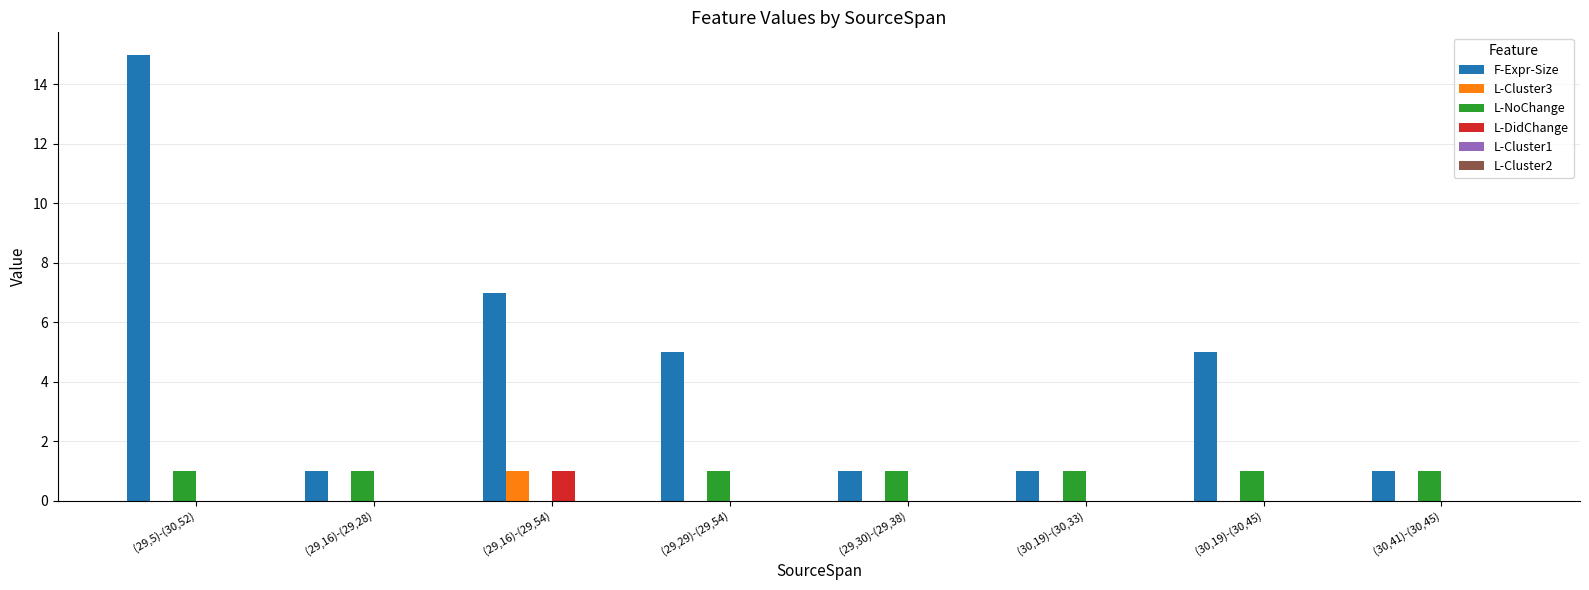

Which category has the highest value across all series?

(29,5)-(30,52)